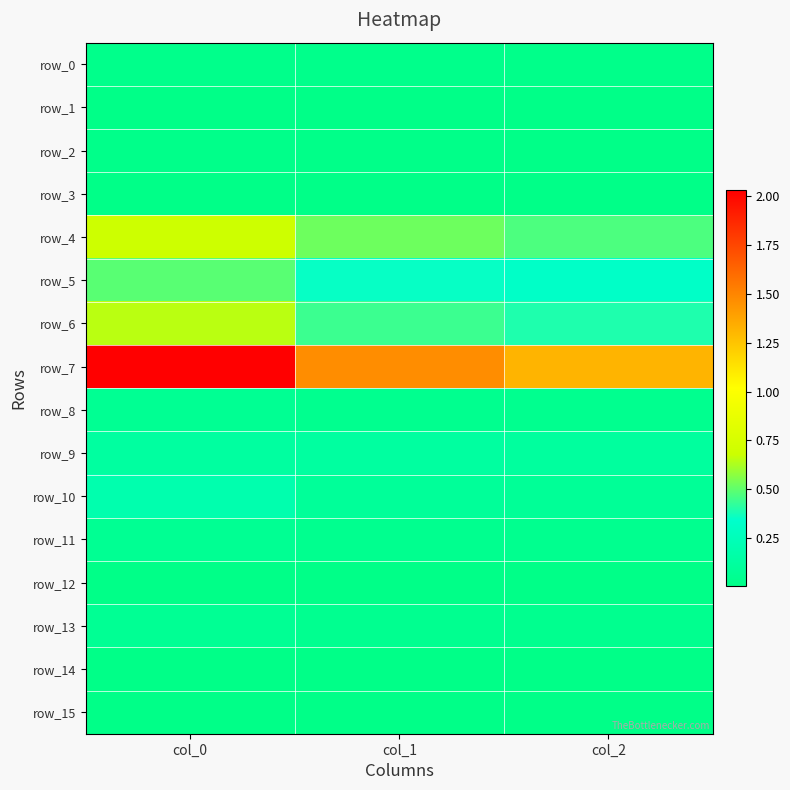

At which category does the chart reach its minimum across all series?

col_2